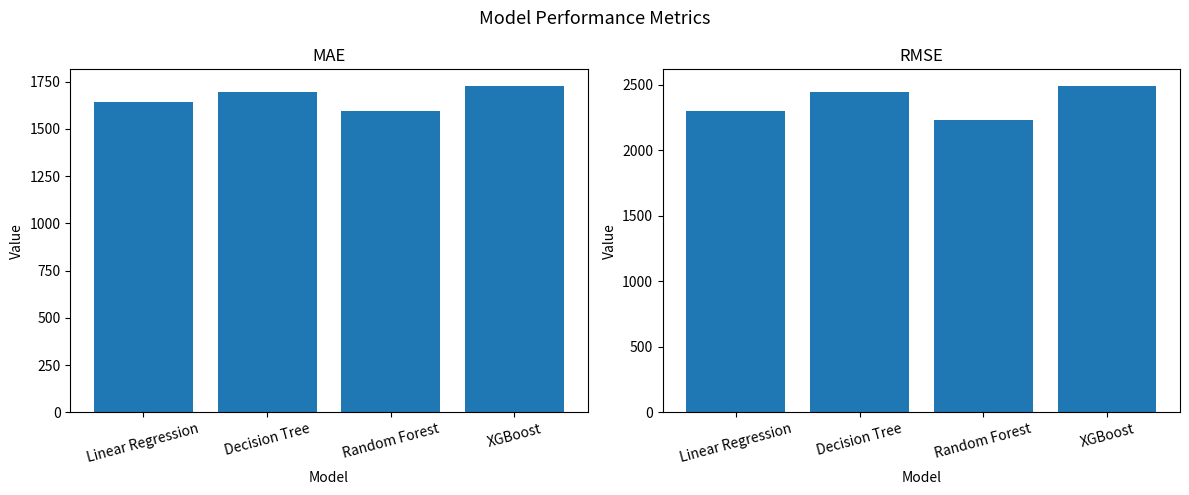

What is the maximum value shown in the chart?

2493.8